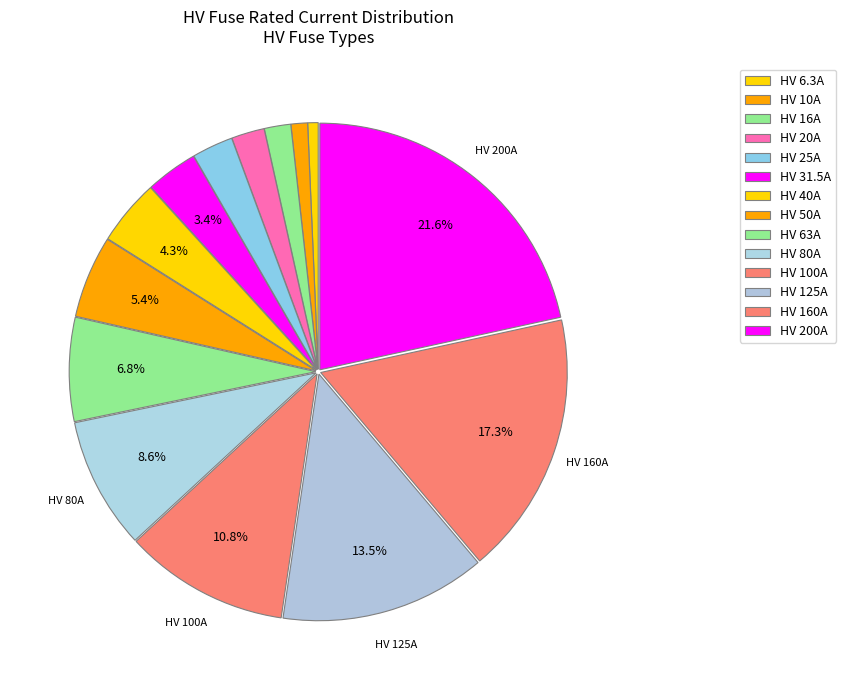

Does any single category account for the majority?

No